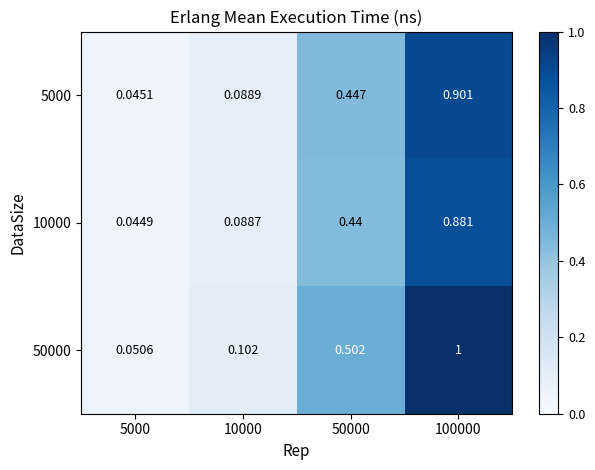

Which has a higher value, 10000 or 100000?

100000